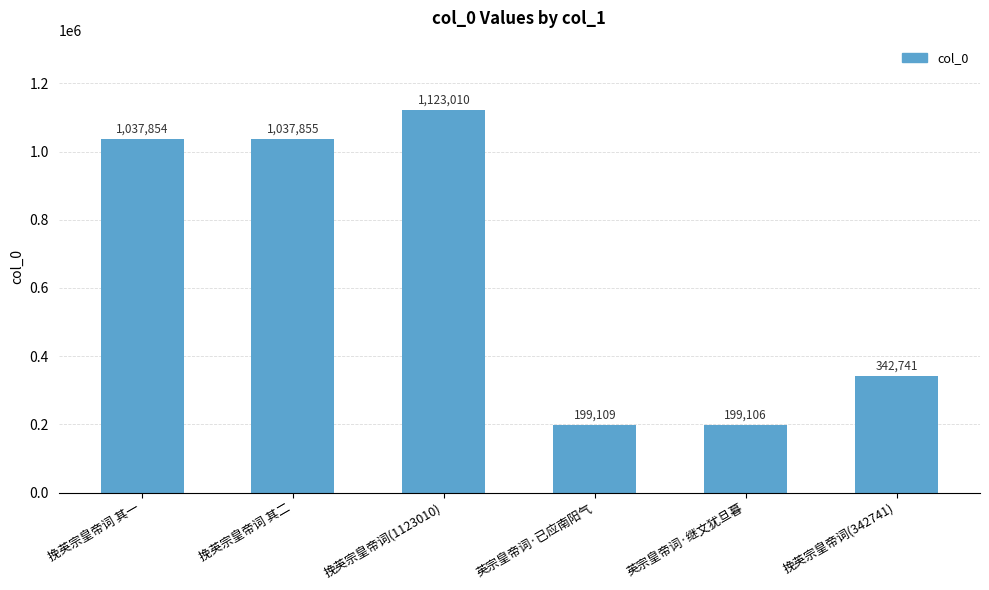

True or false: the data shows 289176 at 英宗皇帝词·已应南阳气.

False